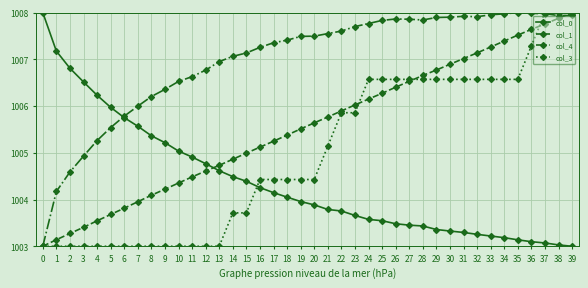

Between 20 and 33, which series saw the biggest shift?

col_3